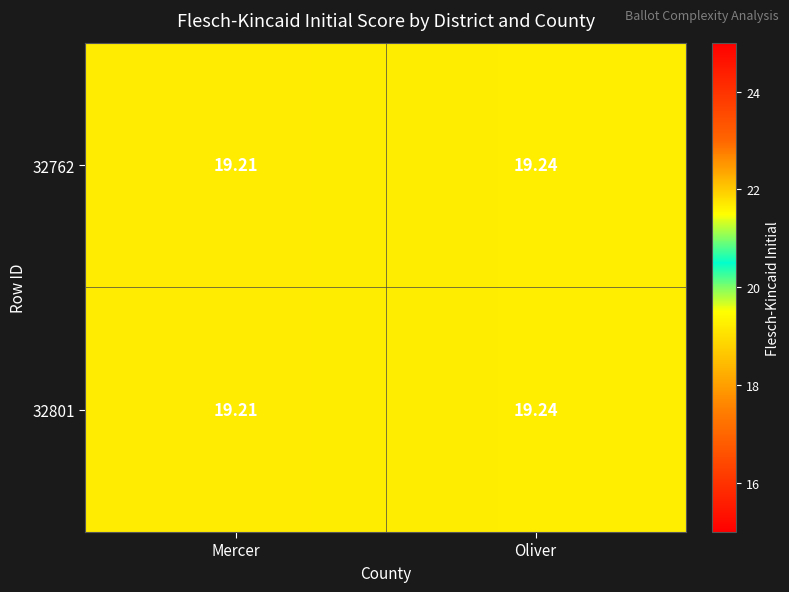

Count the number of categories in the chart.

2